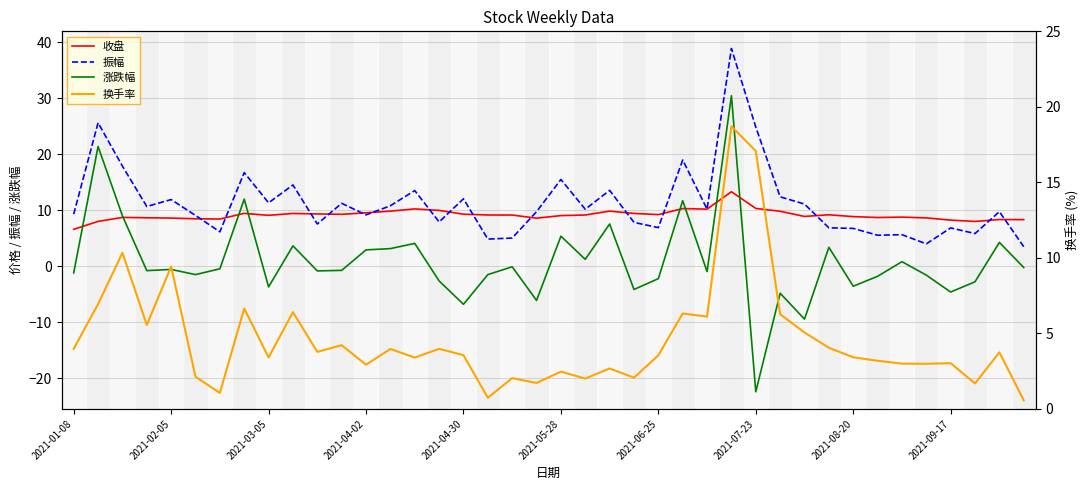

Count the number of data series in this chart.

4